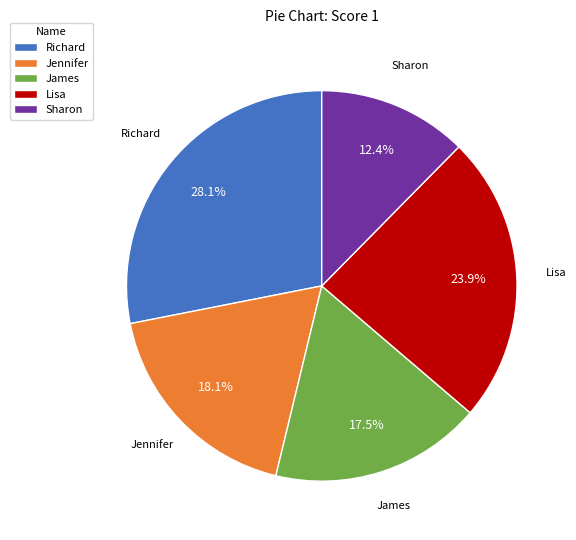

How many slices are in this pie chart?

5